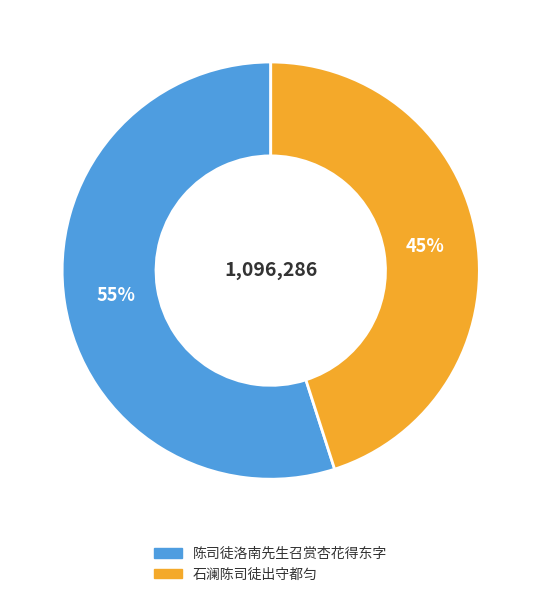

To the nearest percent, what is the average slice percentage?

50%